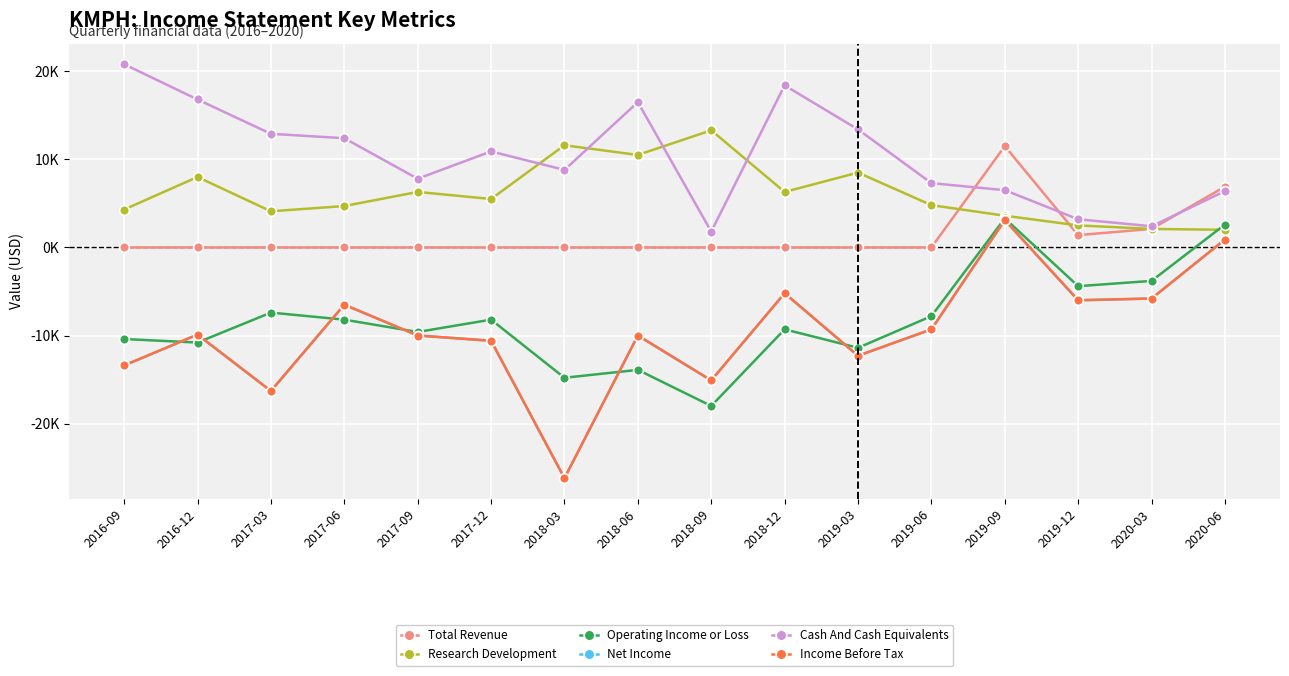

Is this an area chart (filled region under the line)?

No